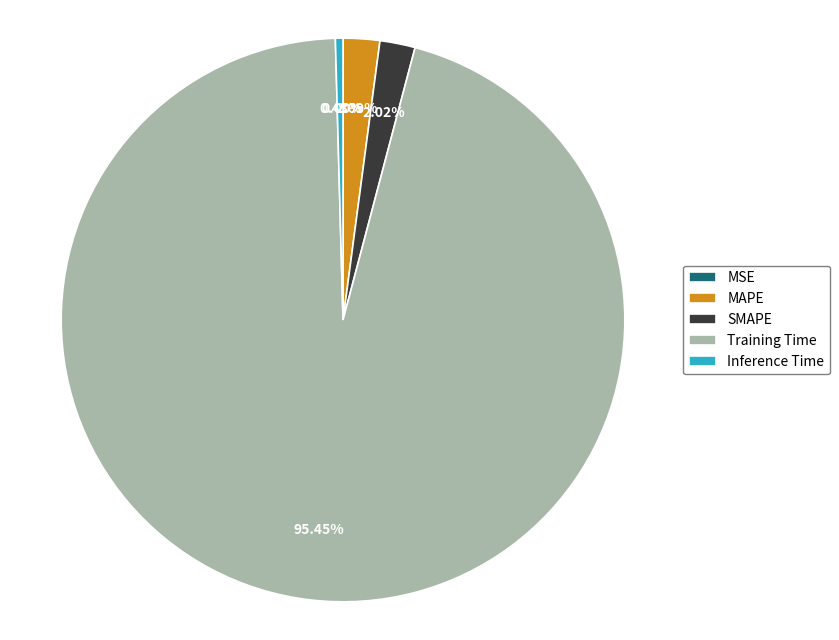

Is the sum of SMAPE and Training Time greater than half?

Yes